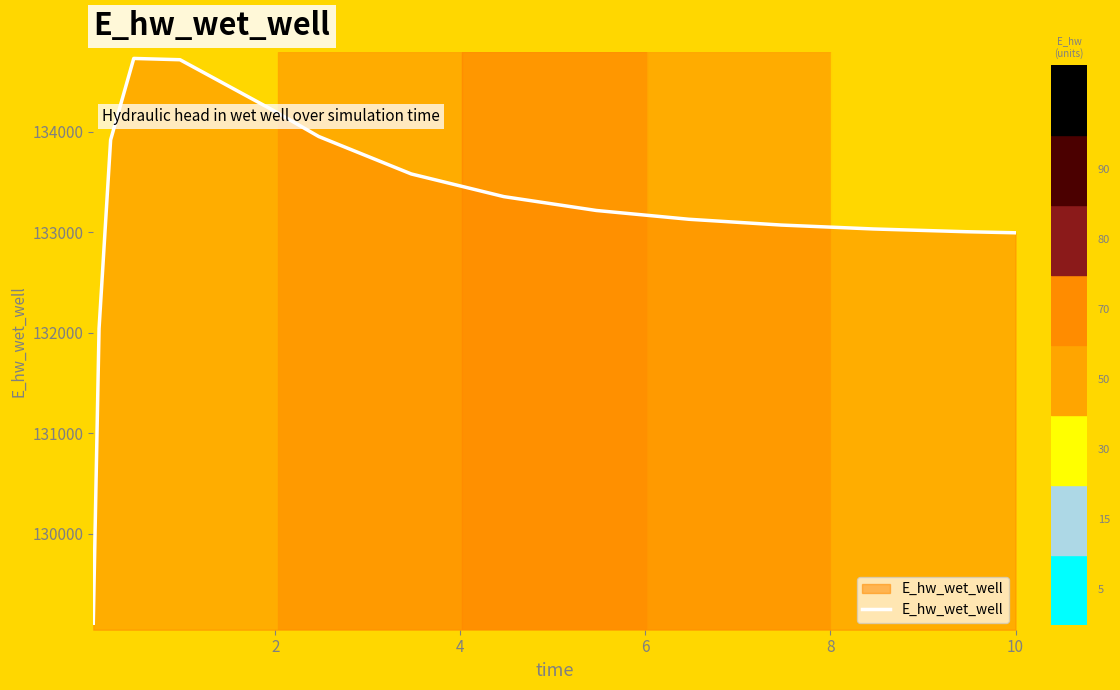

What is the smallest value displayed?

129107.8